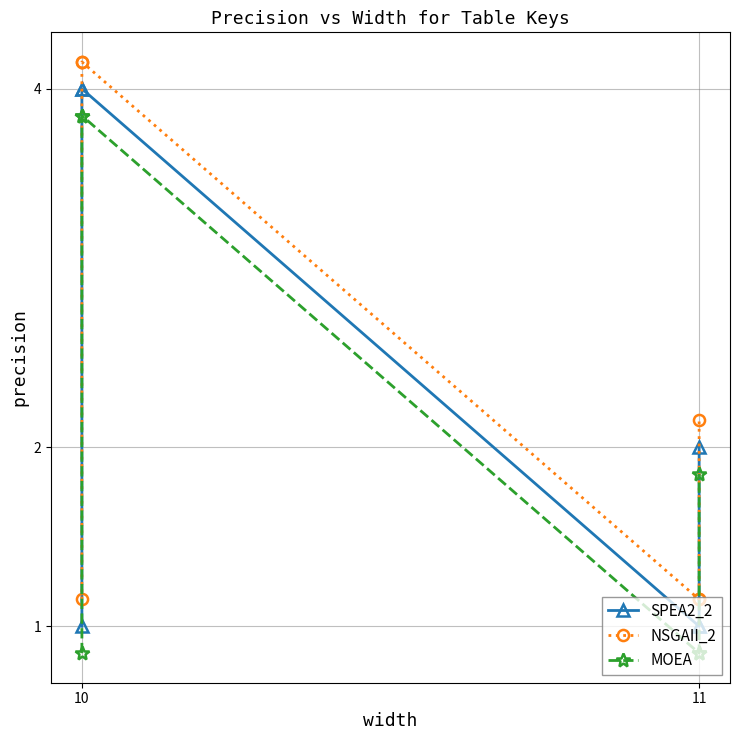

What is the value of the NSGAII_2 point at the 3rd from the left?

4.2